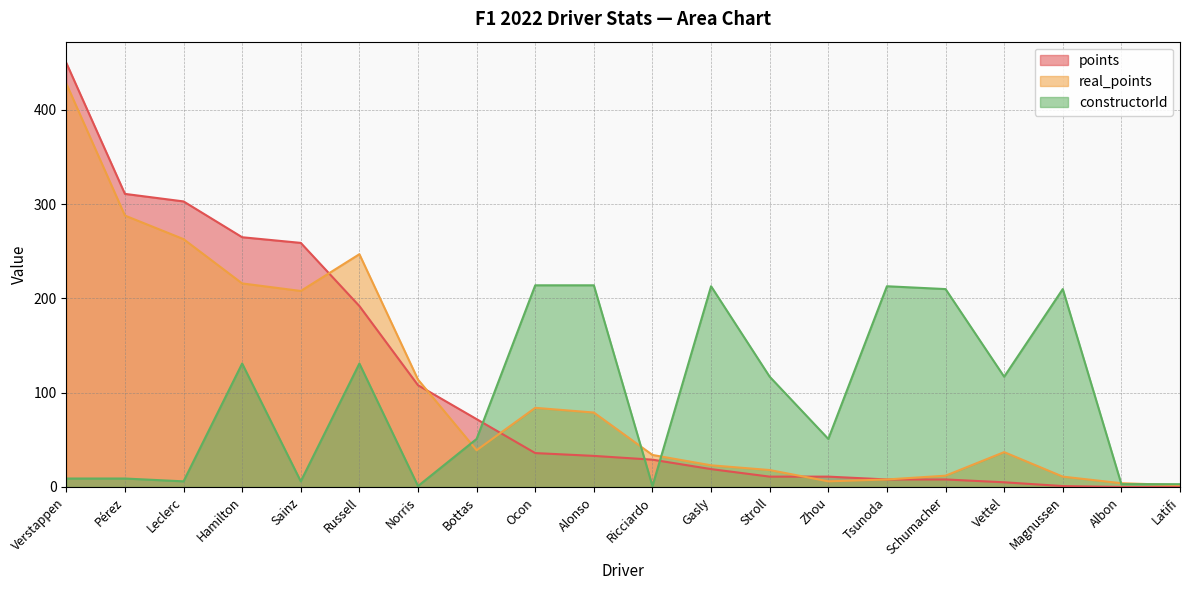

At Magnussen, list the series in order from smallest to largest.

points, real_points, constructorId